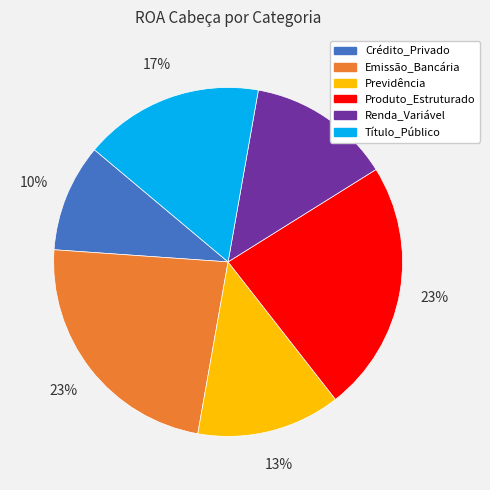

Which slice is the smallest?

Crédito_Privado